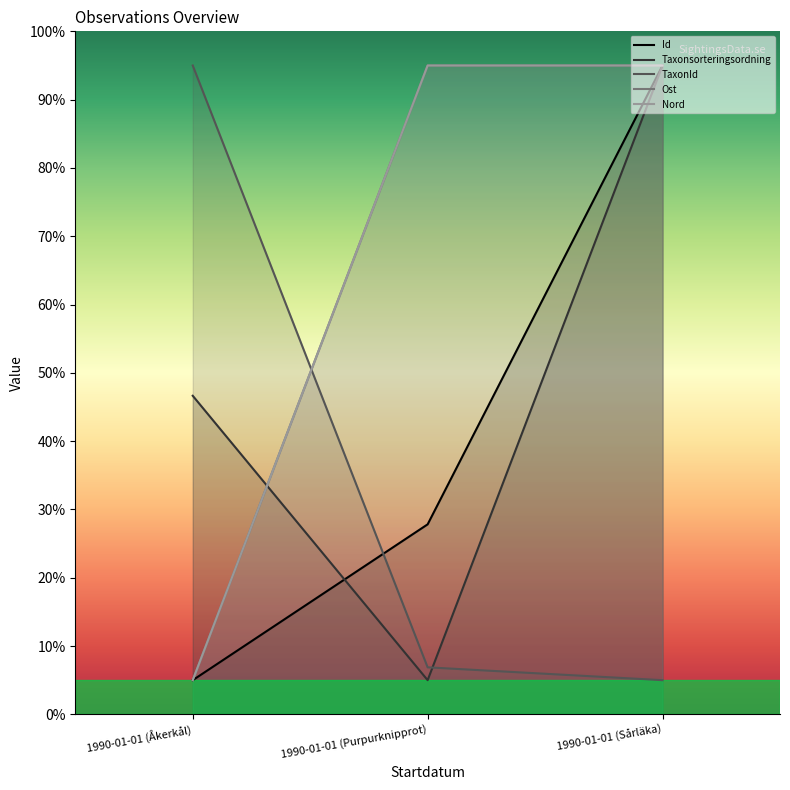

How many distinct data groups are displayed?

5